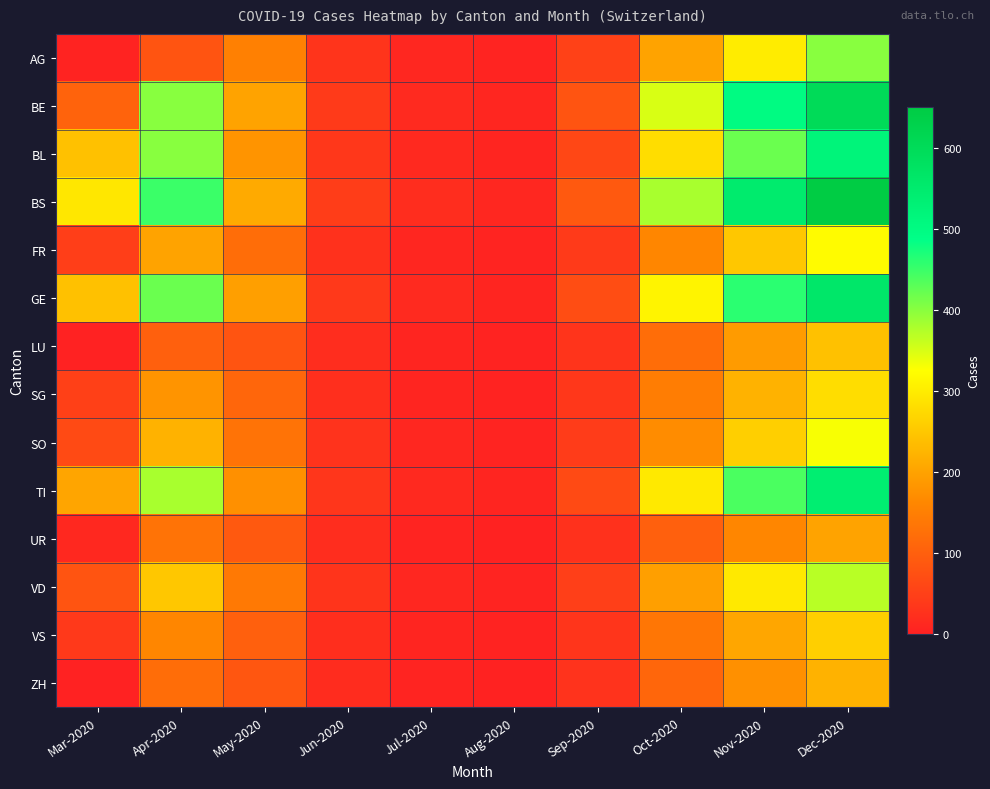

What is the total value across all series at Aug-2020?

67